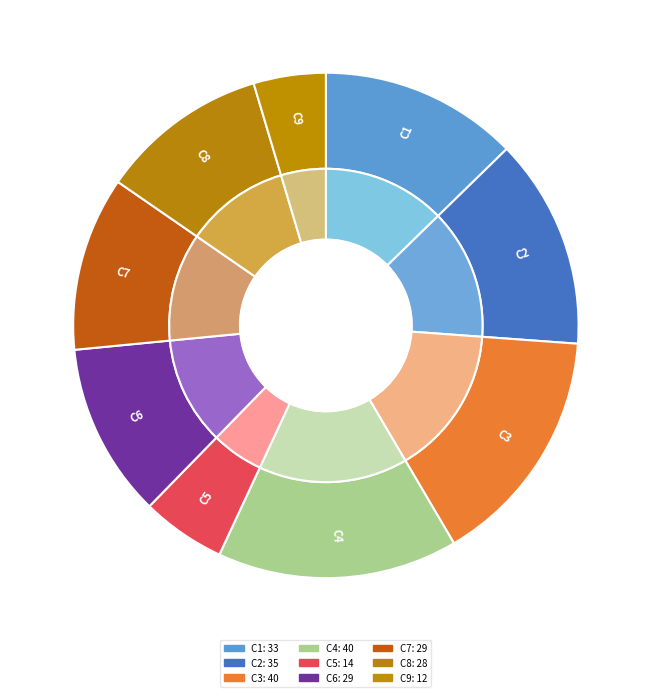

How many segments does this pie chart have?

9